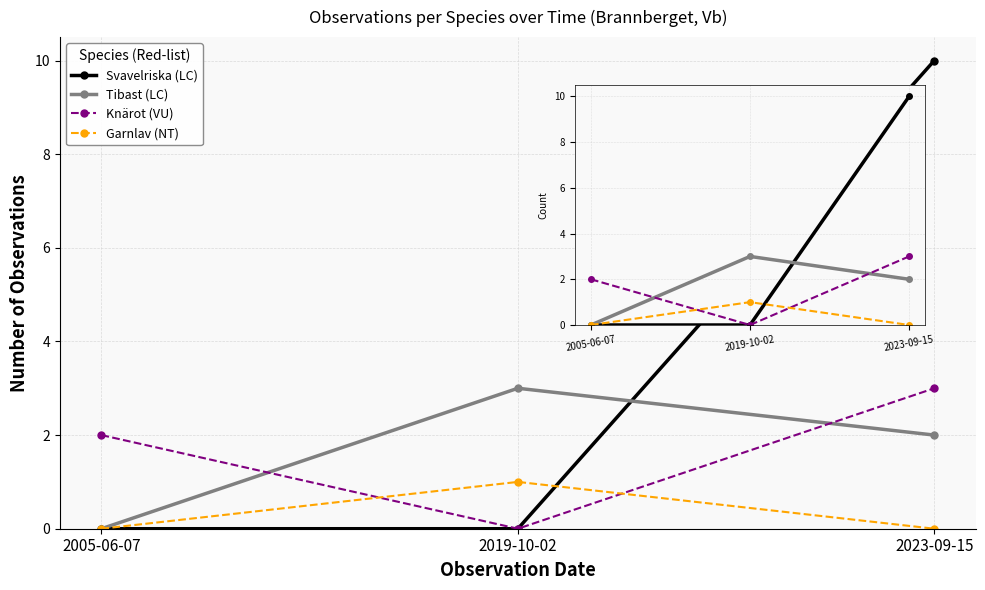

The Svavelriska (LC) series shows 10 at 2023-09-15. True or false?

True